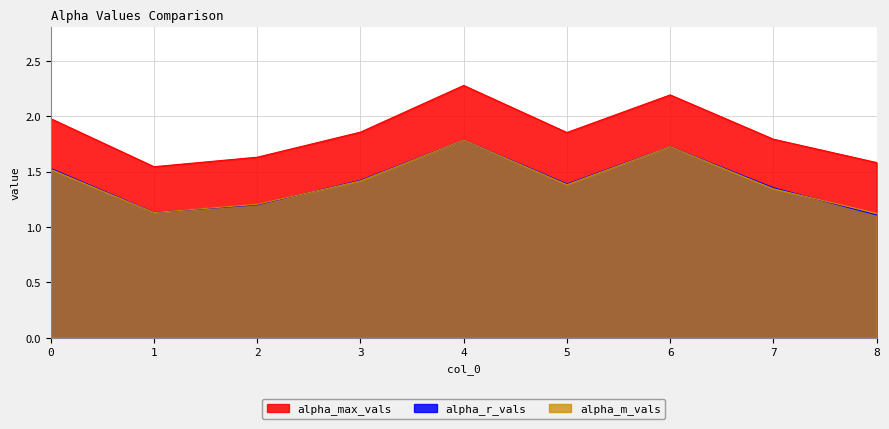

Rank the series at 2 from lowest to highest value.

alpha_r_vals, alpha_m_vals, alpha_max_vals